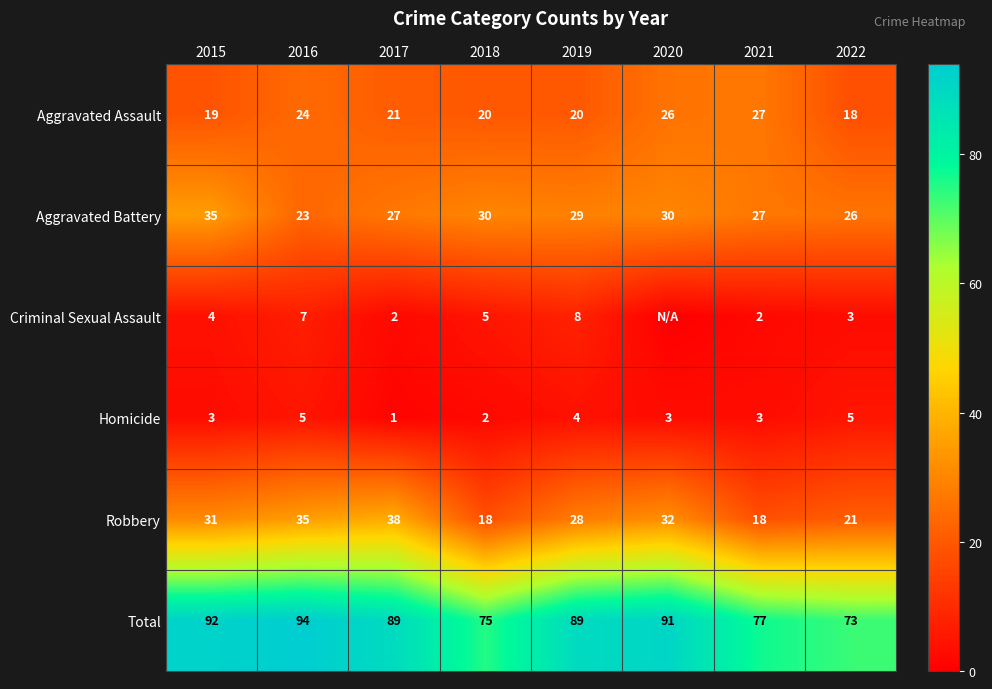

What is the average value of the Aggravated Battery series?

28